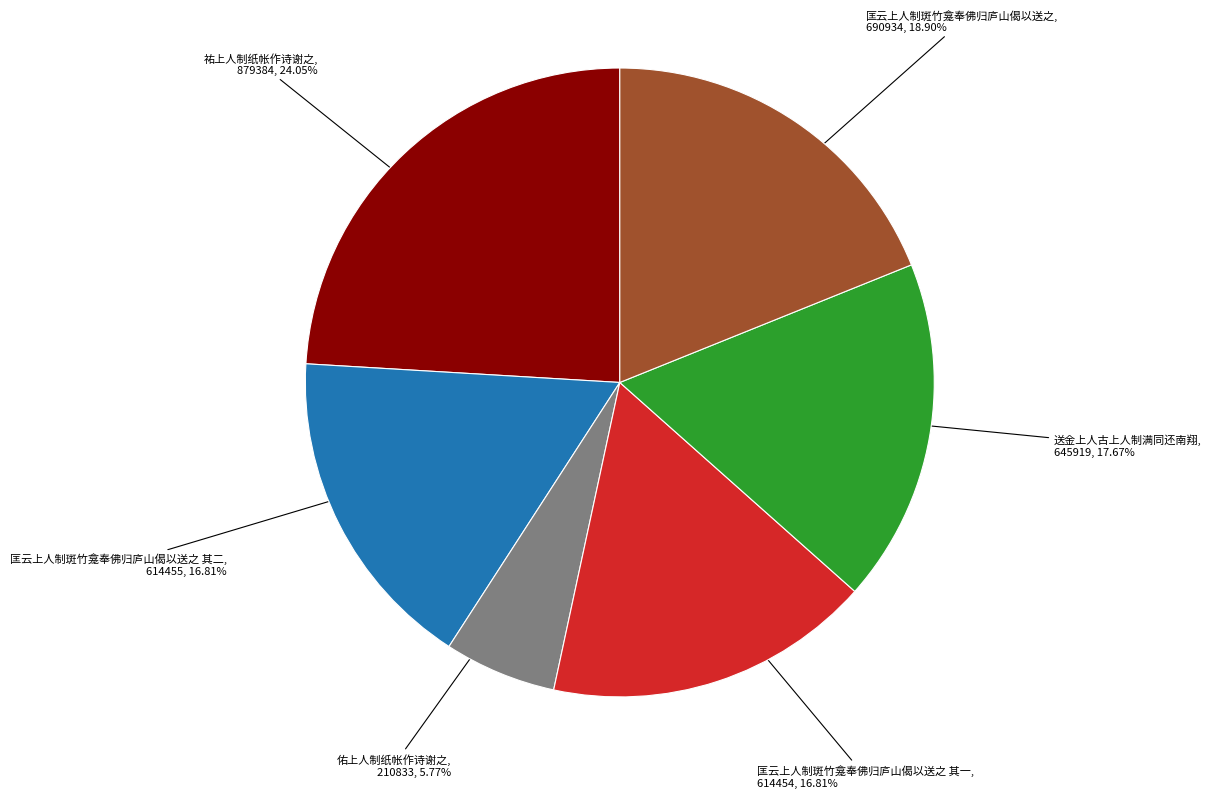

True or false: 佑上人制纸帐作诗谢之 accounts for 6% of the total.

True